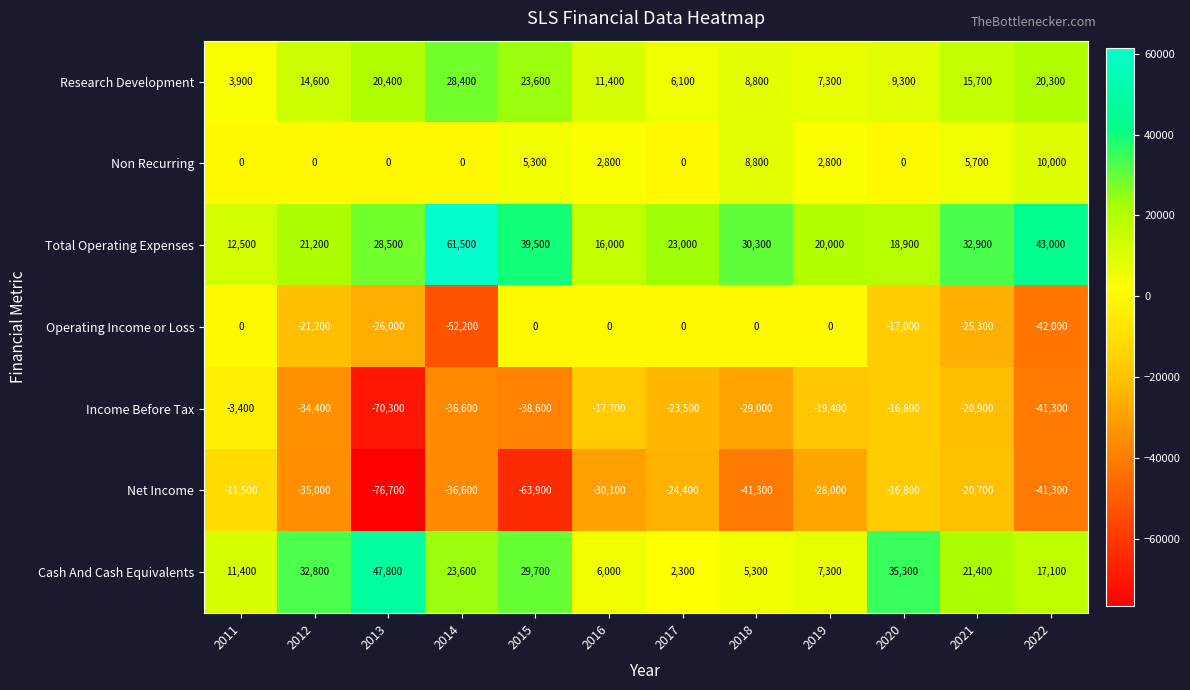

Where does the Non Recurring series first go above 2800?

2015